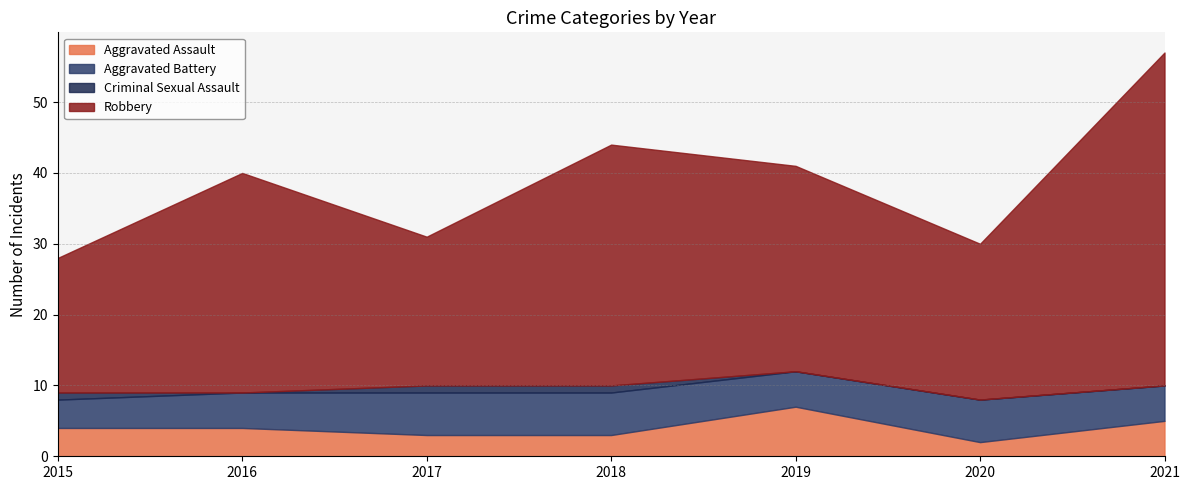

What is the value of the Aggravated Battery point at the 2nd from the left?

5